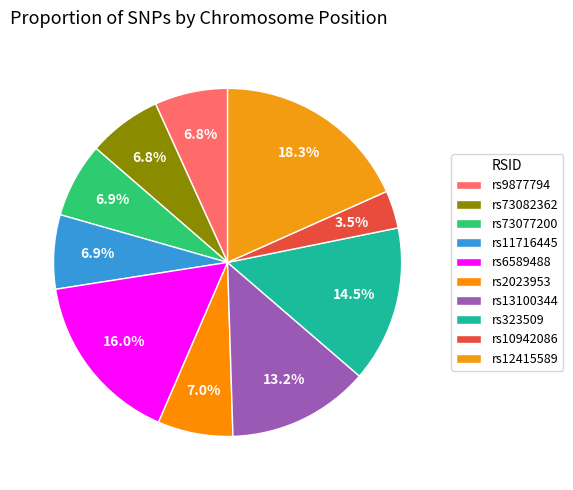

To the nearest percent, what percentage of the pie is rs73082362?

7%